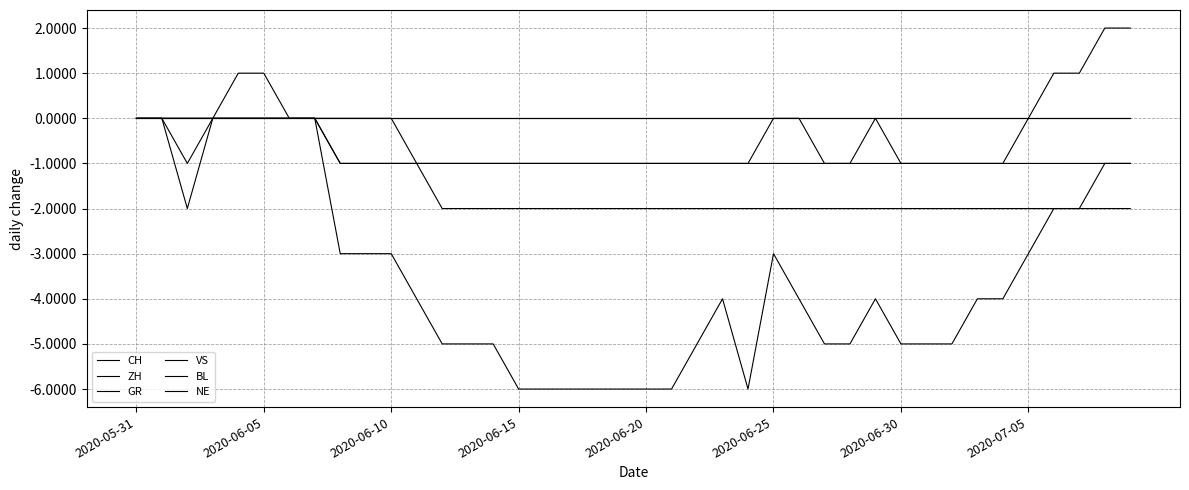

Which series has the largest total across all categories?

BL